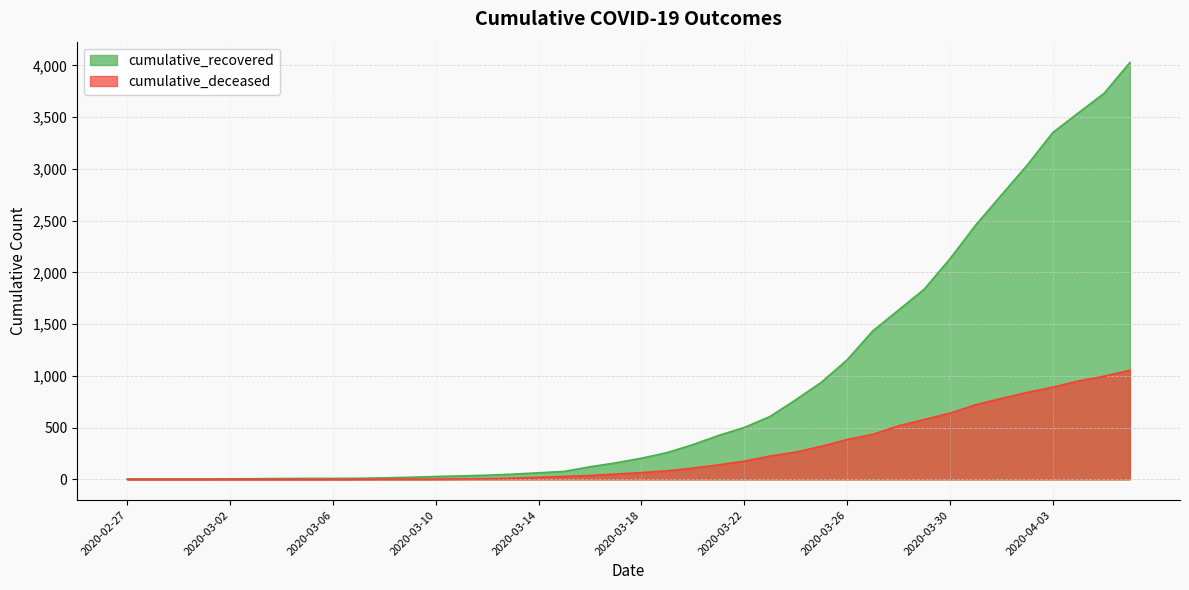

Reading left to right, list all the values displayed in this chart.

cumulative_recovered: 3	4	4	4	5	6	8	9	9	10	14	20	27	33	40	50	63	77	121	159	204	258	335	424	501	607	768	938	1154	1434	1635	1837	2130	2456	2746	3034	3350	3541	3730	4027
cumulative_deceased: 0	0	0	0	0	0	0	0	0	1	2	2	2	4	6	11	20	28	37	51	65	82	108	140	175	225	263	319	384	435	517	578	639	720	781	839	890	950	996	1054